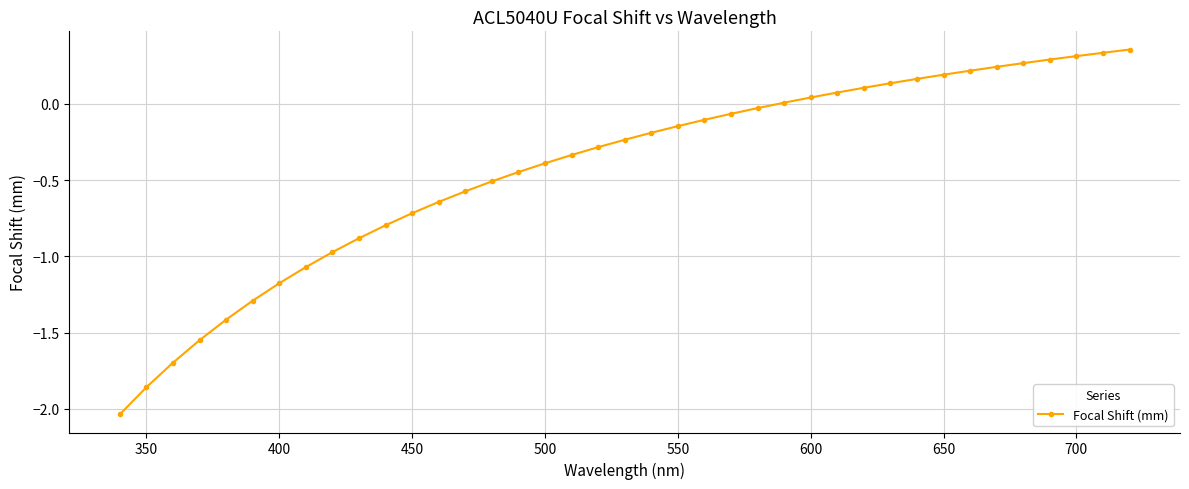

What is the difference between the second highest and second lowest values?

2.2